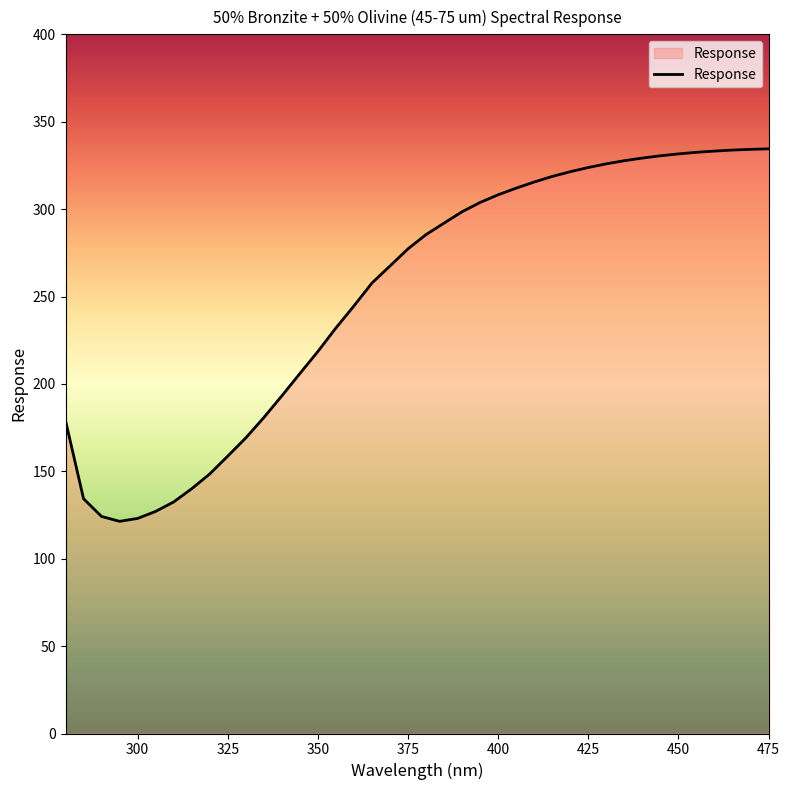

Does the chart have visible grid lines?

No